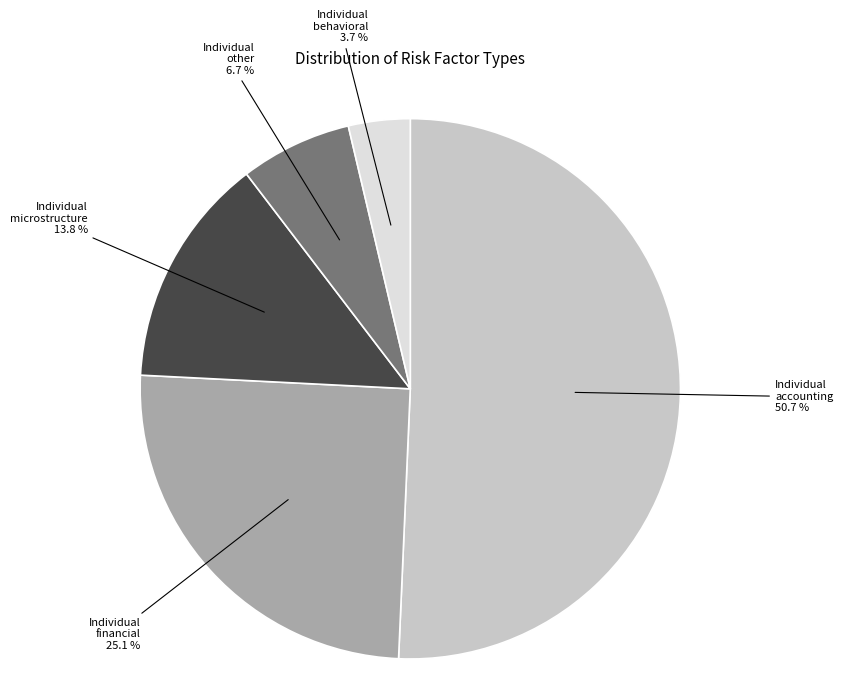

Is there a majority slice in this chart?

Yes